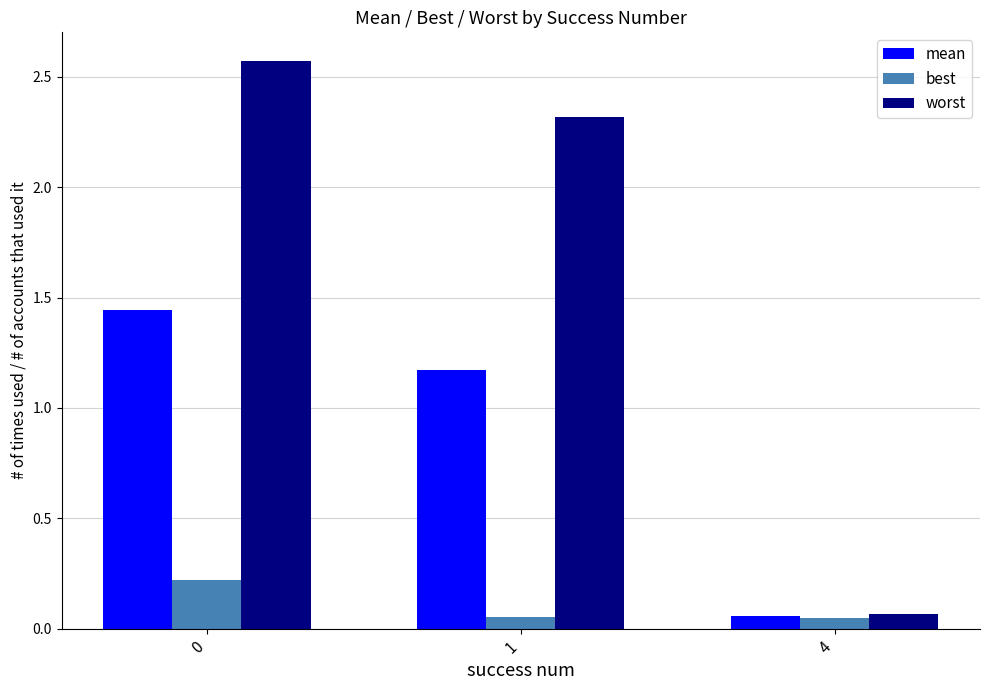

How many groups of bars are there?

3